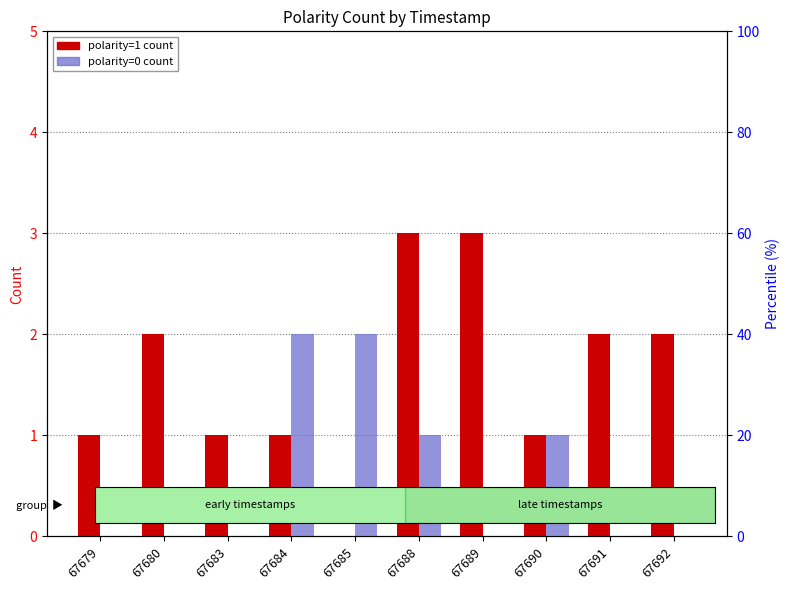

Which series has the widest spread of values?

polarity=1 count